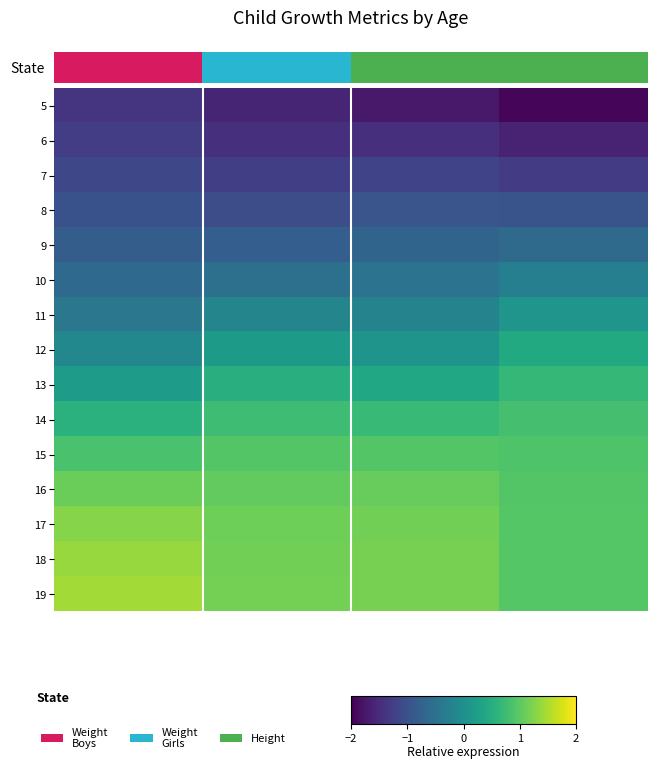

What is the maximum value shown in the chart?

1.4